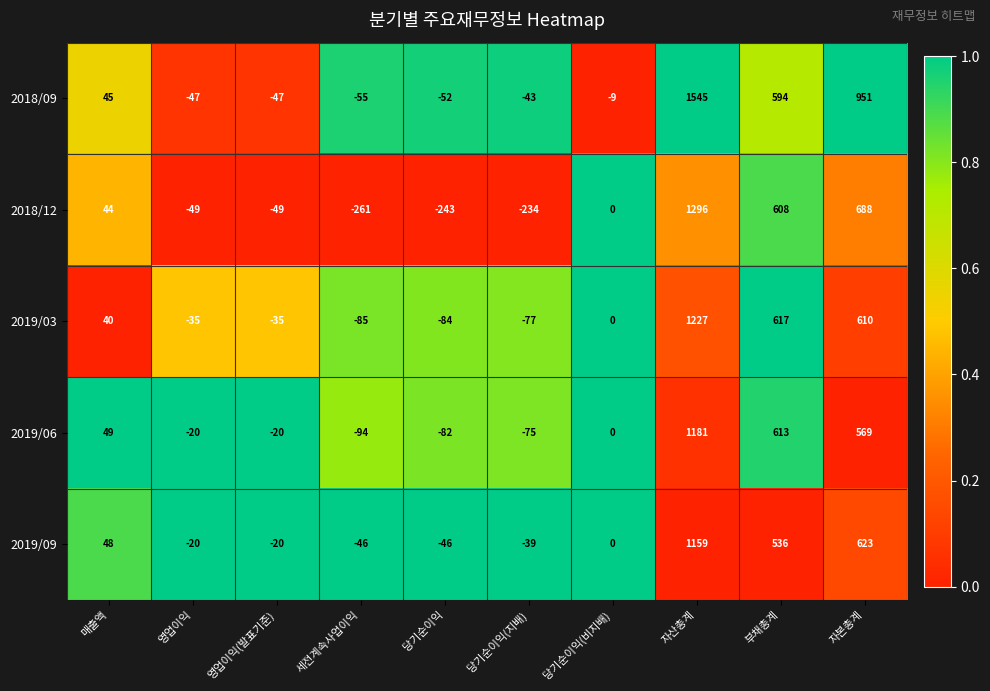

Between 매출액 and 당기순이익(지배), which series saw the biggest shift?

2018/12